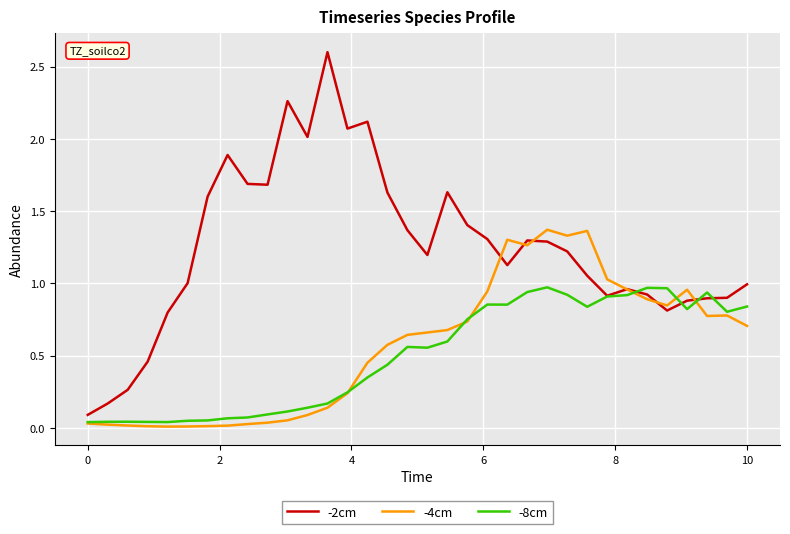

List the series in order of their peak value, lowest first.

-8cm, -4cm, -2cm